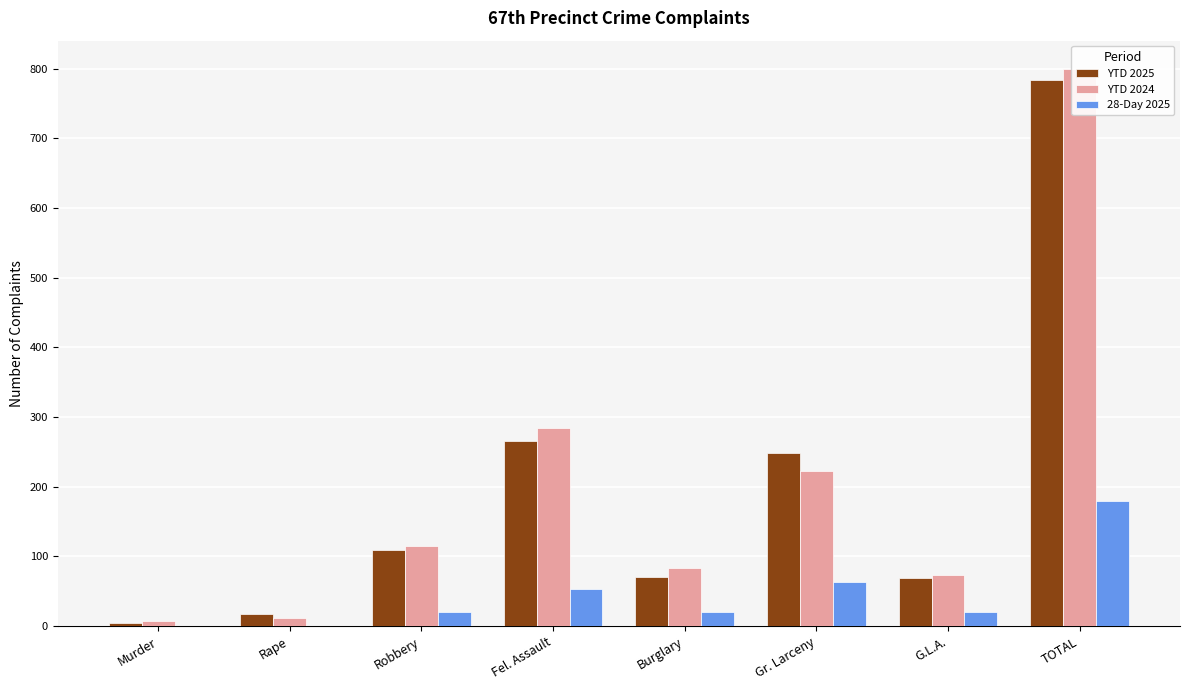

Which series has the widest spread of values?

YTD 2024